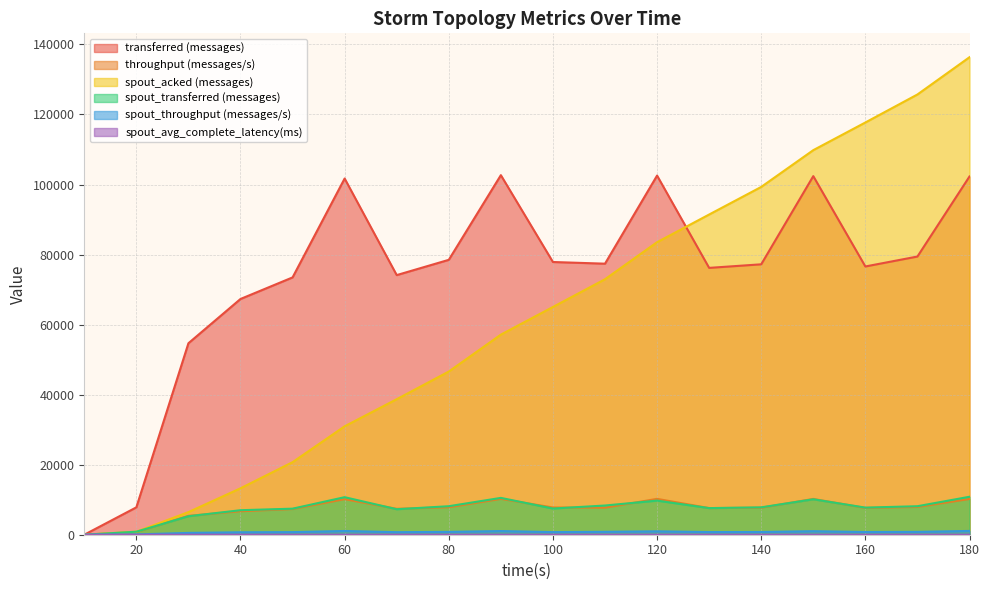

How many lines are shown in the chart?

6